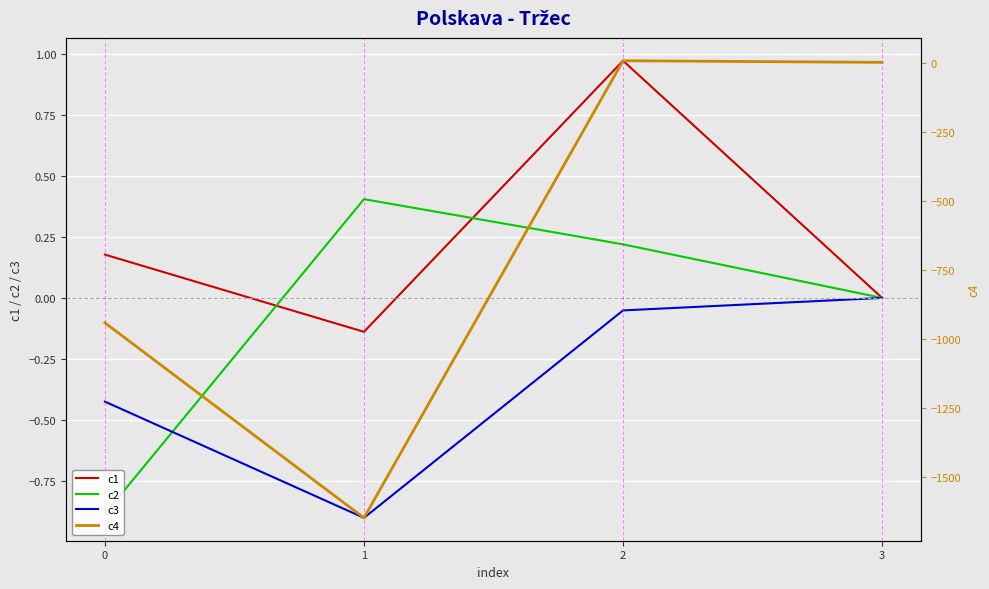

What is the difference between the highest and lowest values at 0?

941.2